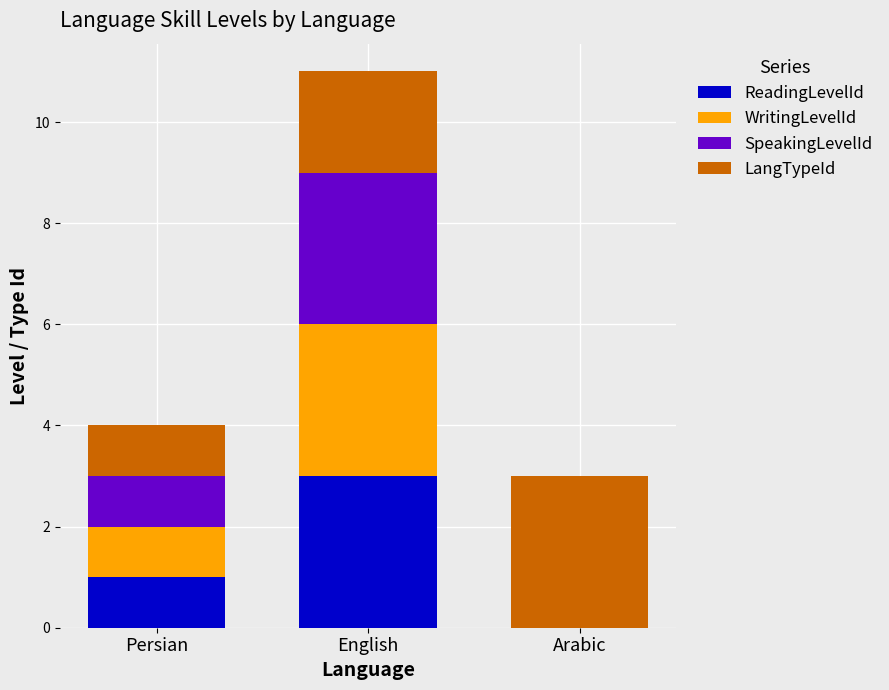

What are all the series names shown in the legend?

ReadingLevelId, WritingLevelId, SpeakingLevelId, LangTypeId